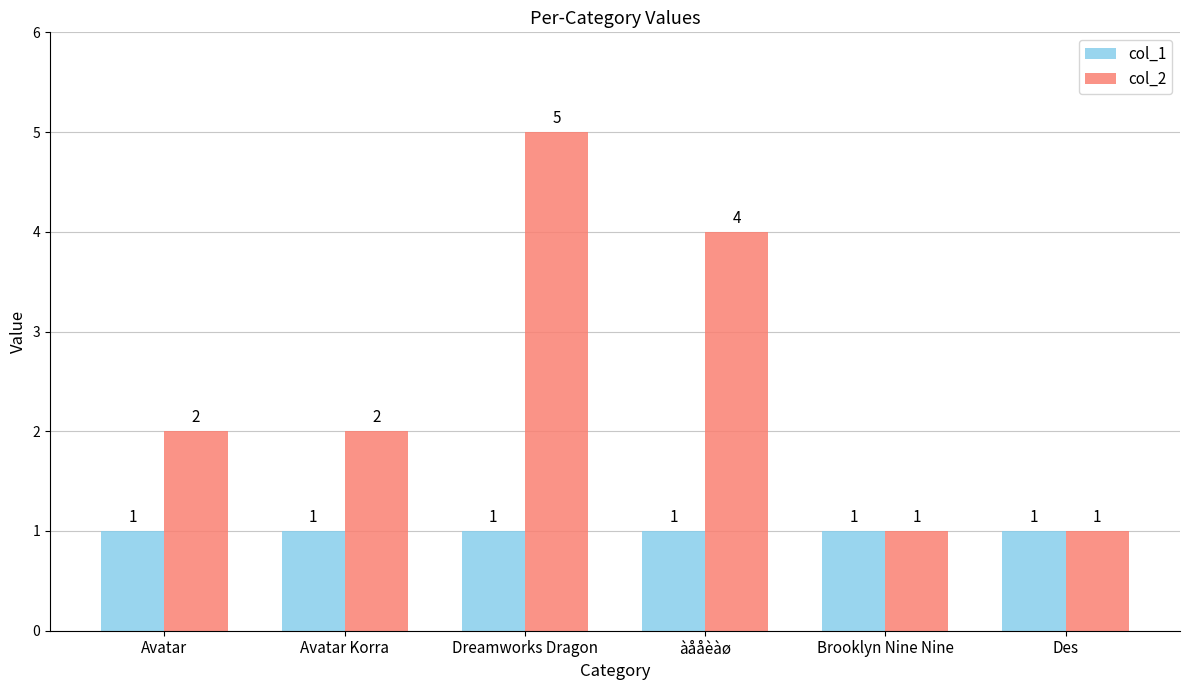

What position from the left is Des?

6